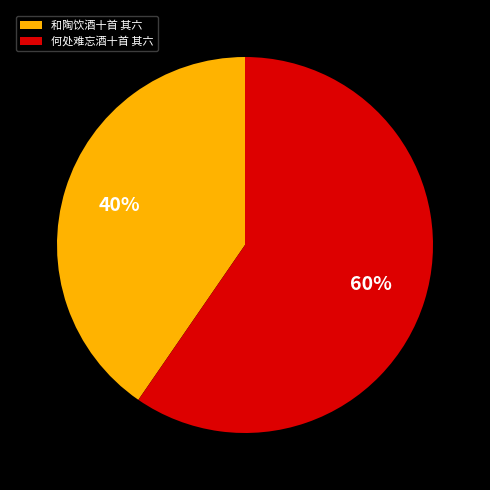

To the nearest percent, what portion does 和陶饮酒十首 其六 represent?

40%